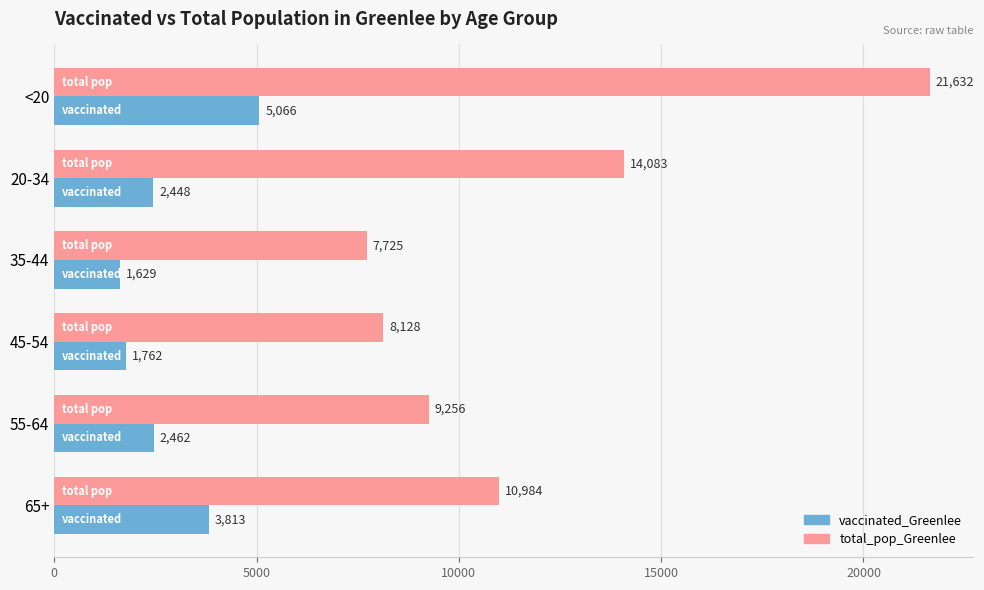

Which series has the largest total across all categories?

total_pop_Greenlee